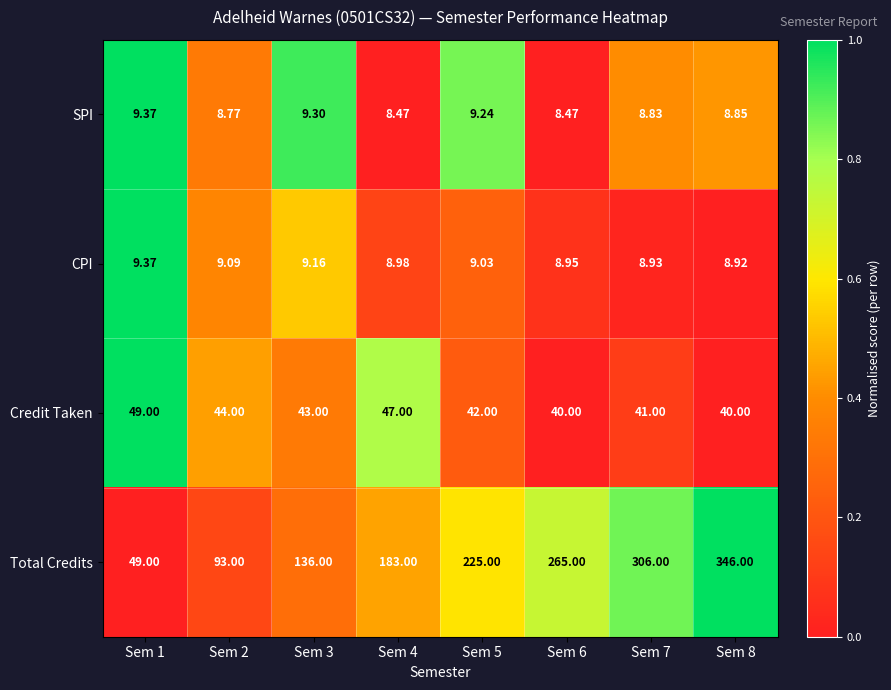

Which series has the largest range (max minus min)?

Total Credits